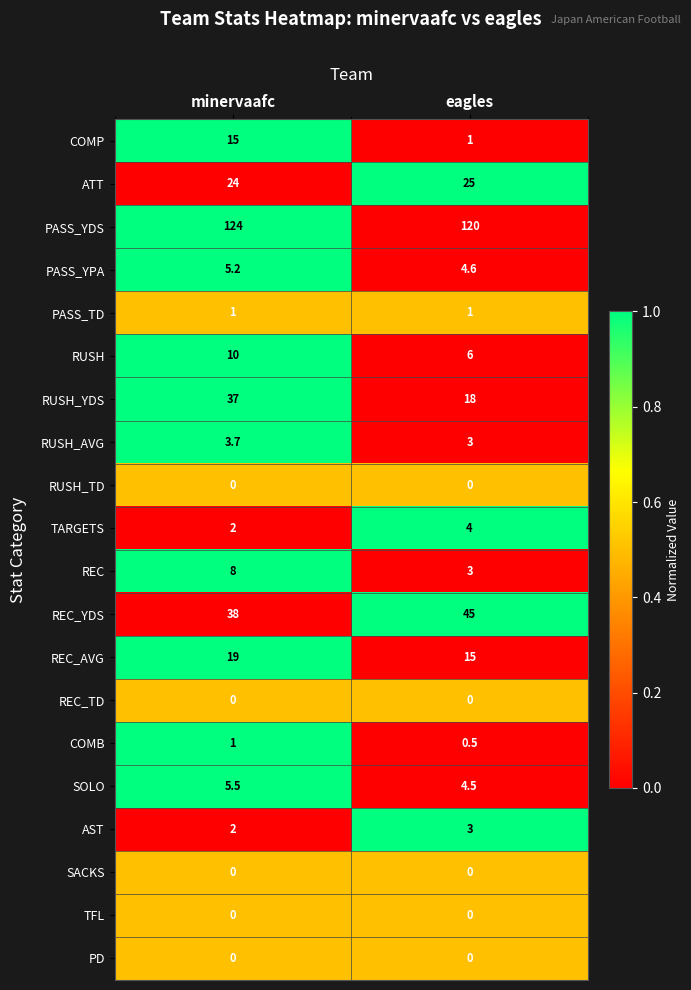

The TFL series shows 0.0 at minervaafc. True or false?

True